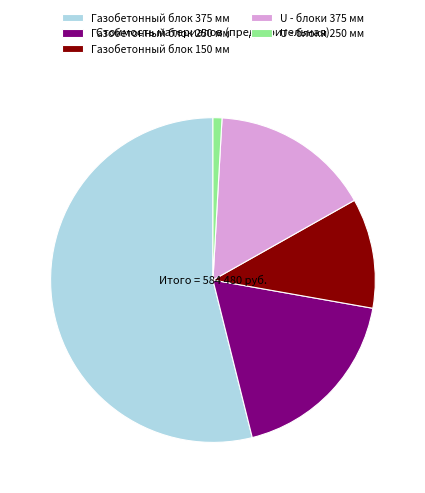

How many slices are in this pie chart?

5